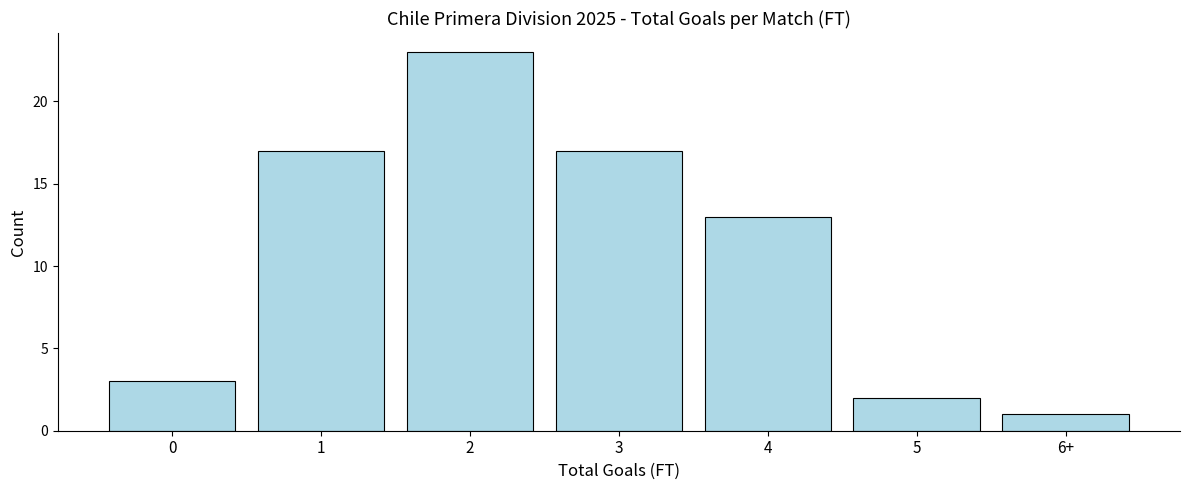

Reading left to right, list all the values displayed in this chart.

0=3	1=17	2=23	3=17	4=13	5=2	6+=1